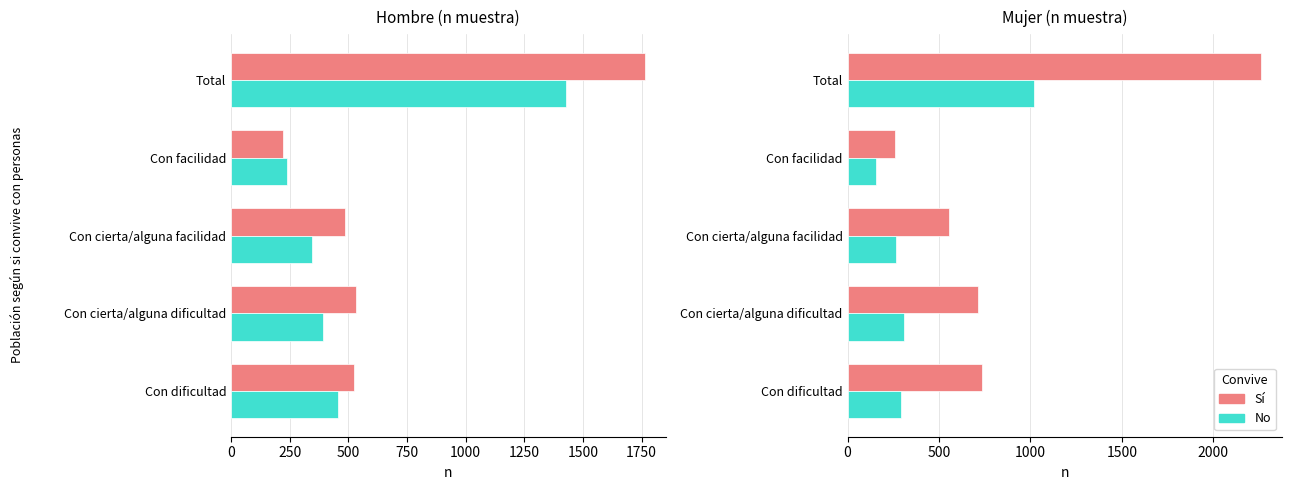

What are all the series names shown in the legend?

Sí, No